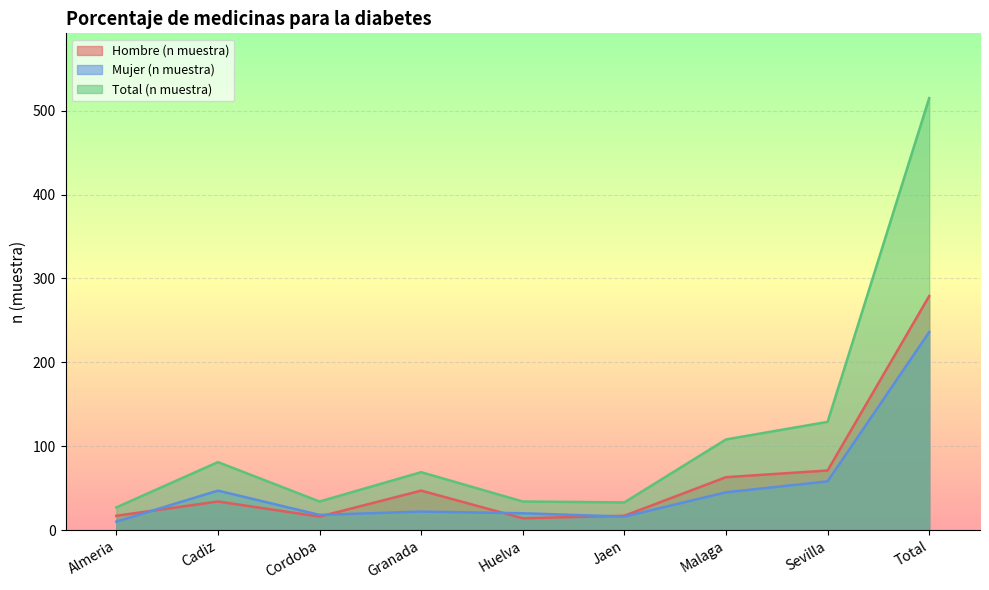

List the labels in order of Hombre (n muestra) value, smallest first.

Huelva, Cordoba, Almeria, Jaen, Cadiz, Granada, Malaga, Sevilla, Total